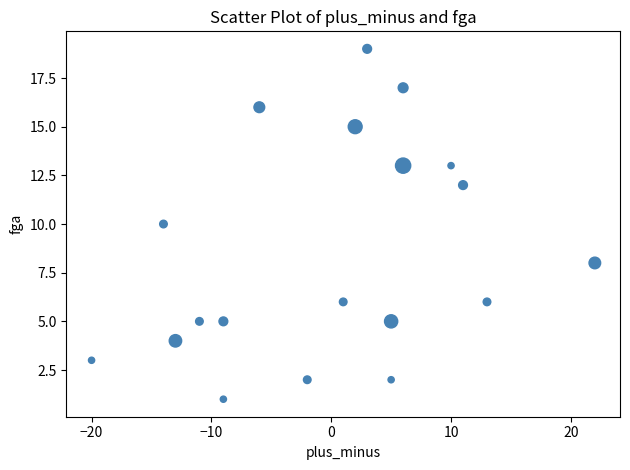

What is the range of Y values (max minus min)?

18